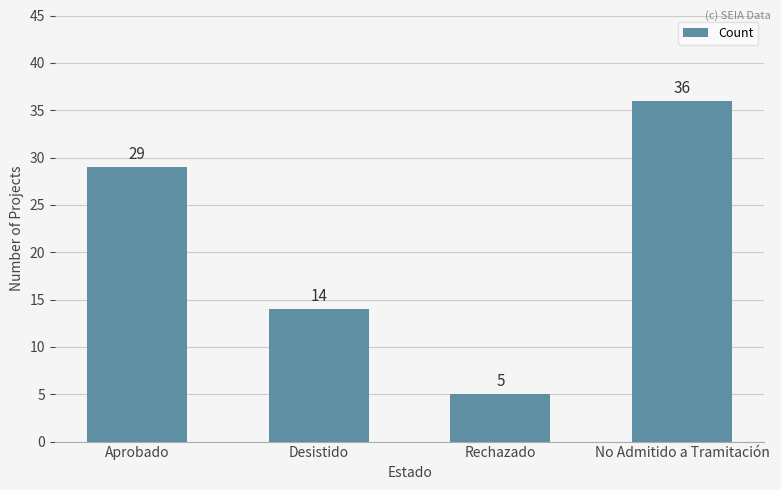

Rank the categories by value from lowest to highest.

Rechazado, Desistido, Aprobado, No Admitido a Tramitación